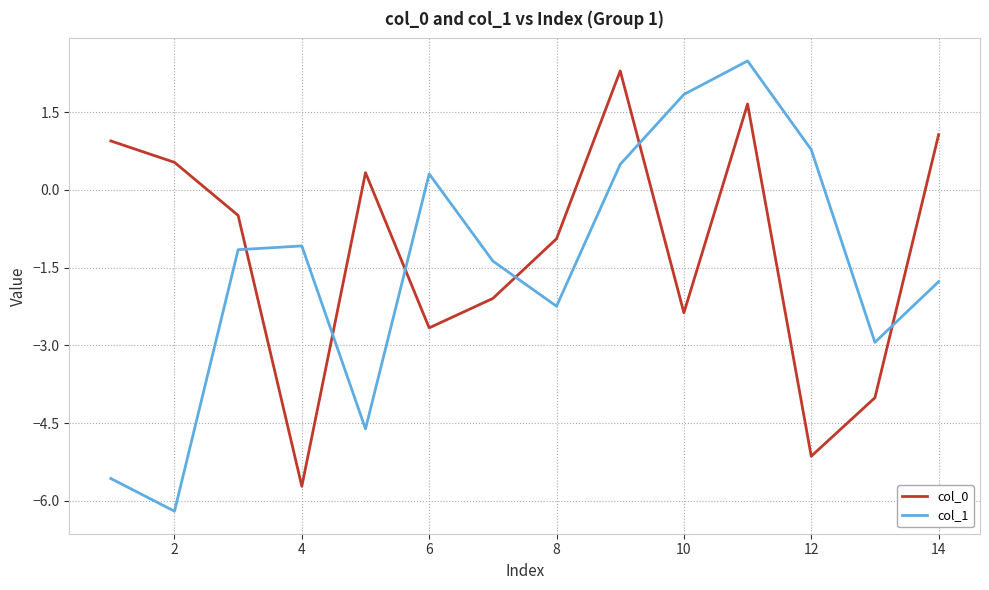

What is the greatest value displayed?

2.5